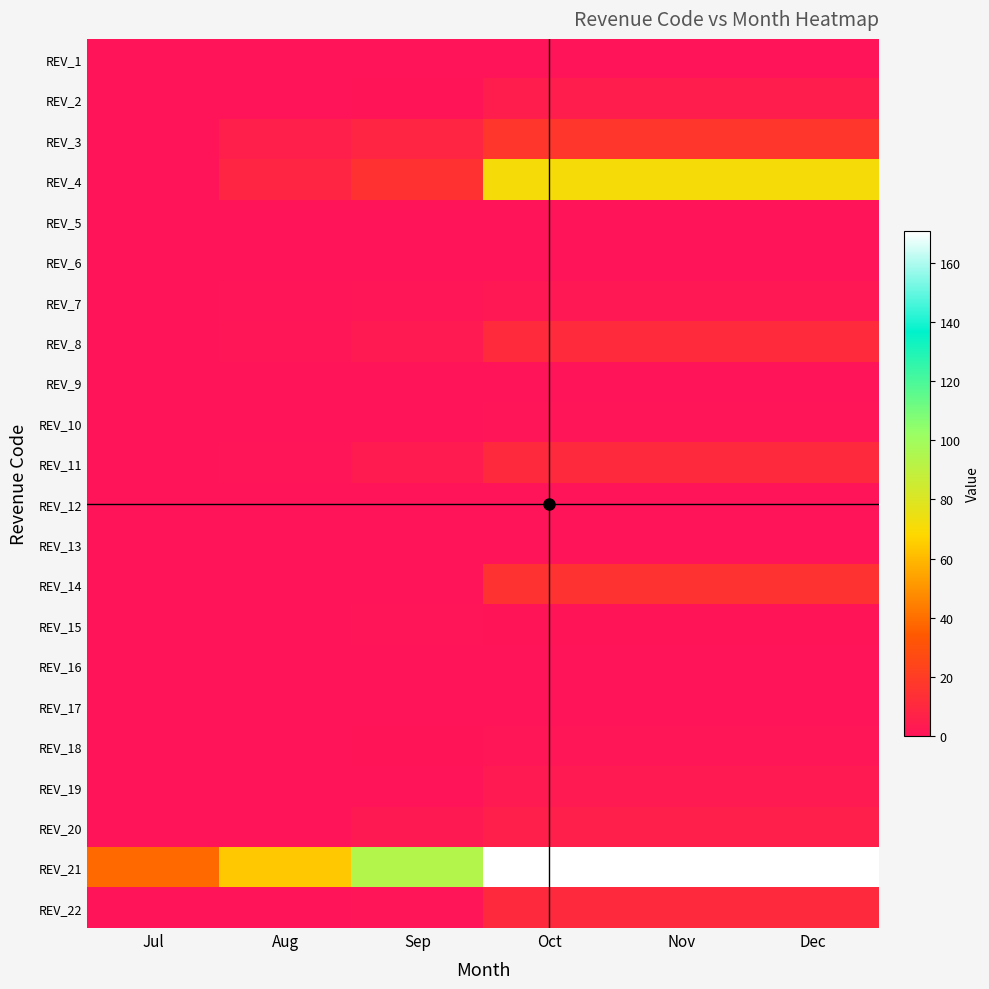

At how many categories does at least one series exceed 160?

3